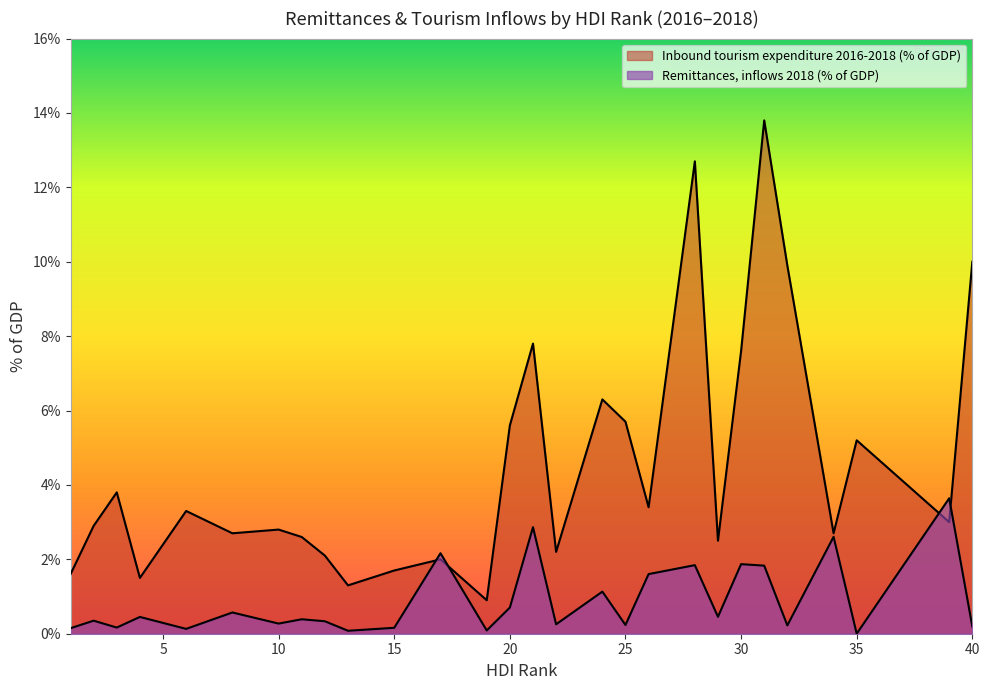

What is the total value across all series at 19?

1.0